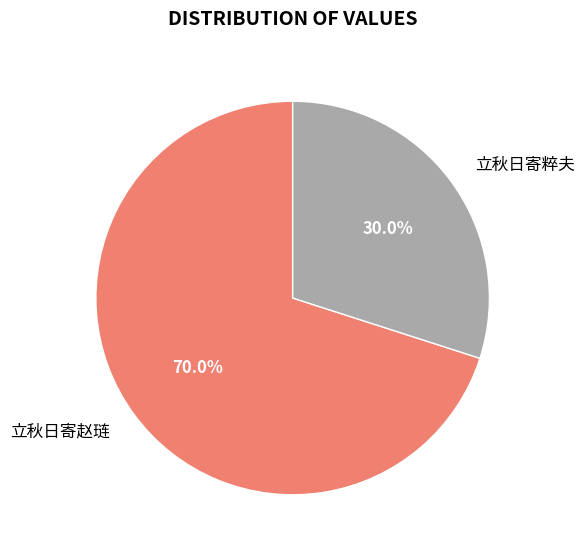

The 立秋日寄赵琏 slice represents 70% of the pie. True or false?

True